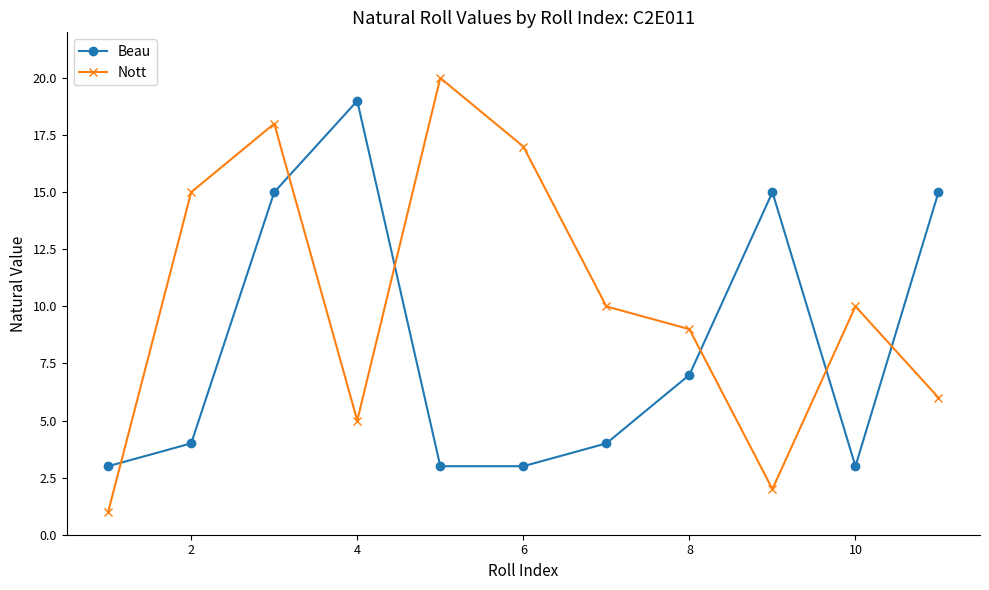

What is the average value of the Beau series?

8